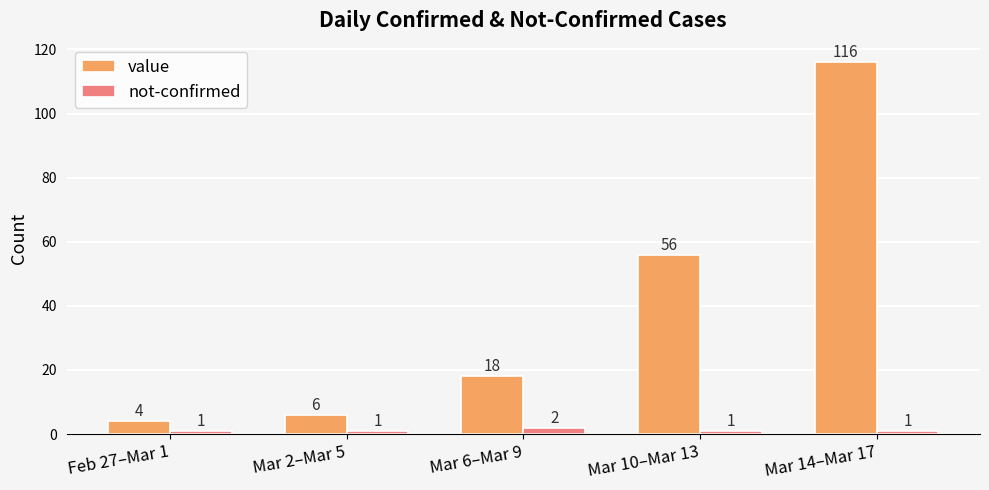

At which category is the sum across all series the highest?

Mar 14–Mar 17